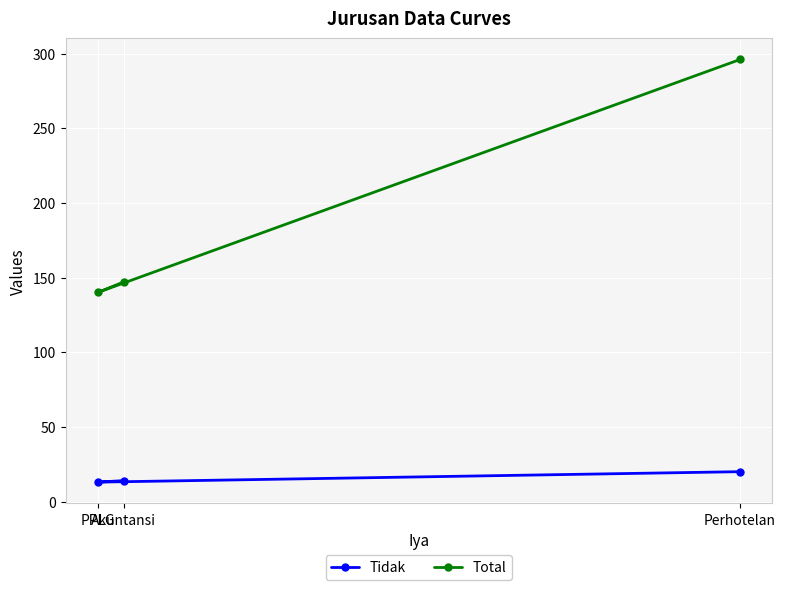

Is the value of Total at Akuntansi greater than the value of Tidak at Perhotelan?

Yes